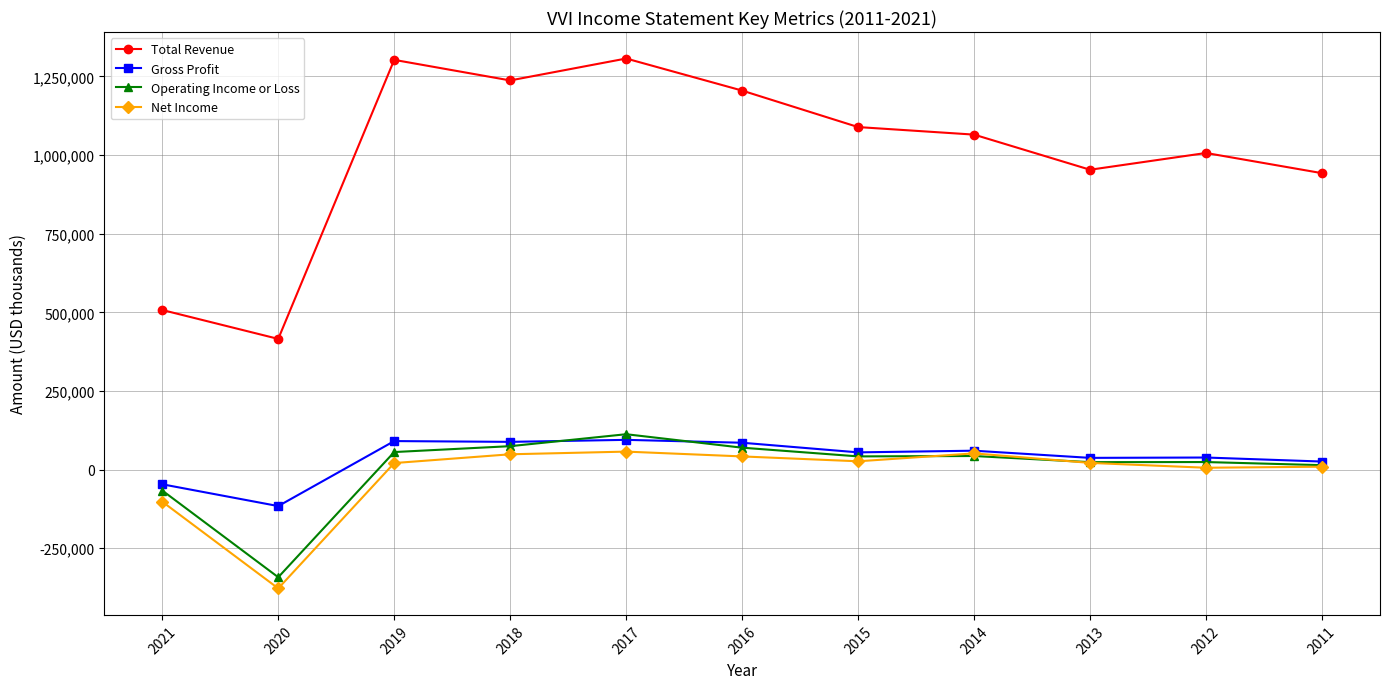

Which category has the lowest value in the Operating Income or Loss series?

2020